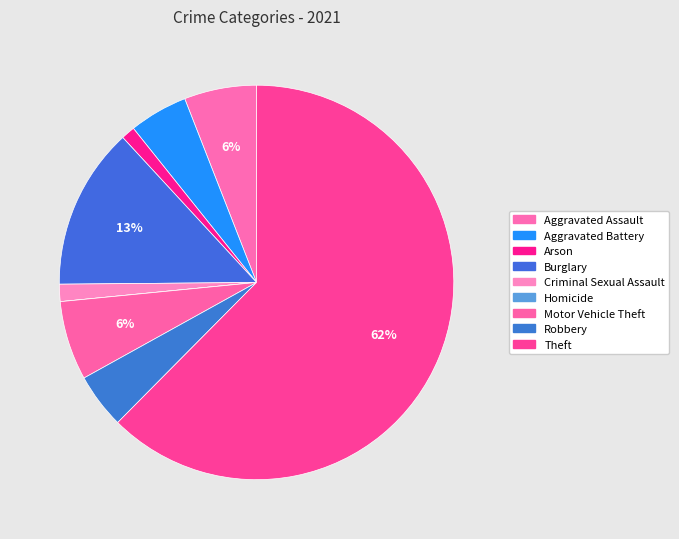

To the nearest percent, what is the average slice percentage?

11%